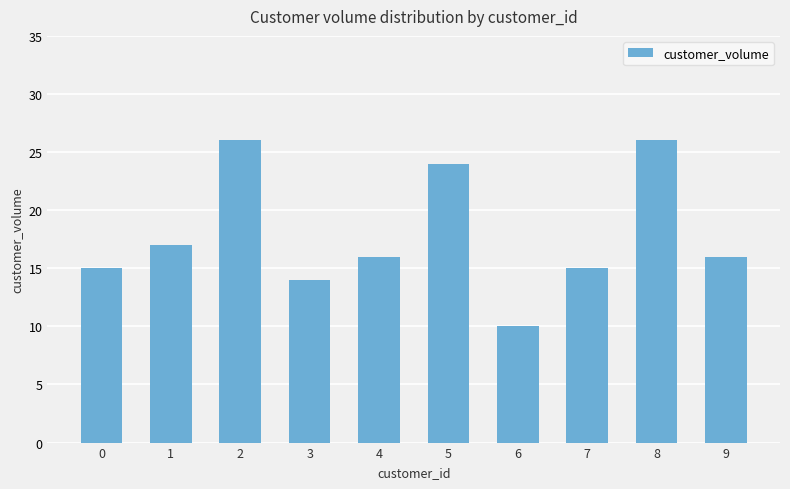

What is the value of the 5th bar from the left?

16